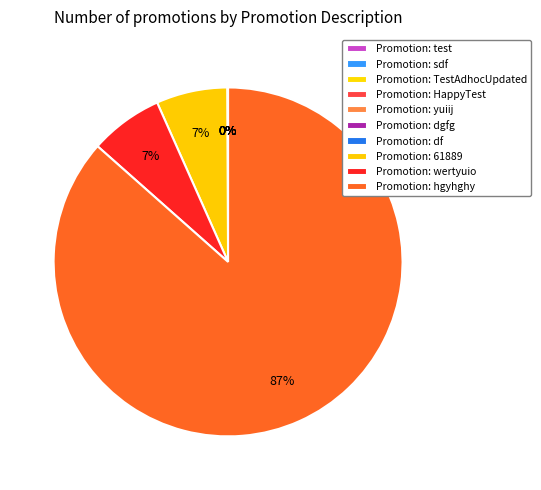

To the nearest percent, what is the difference between the largest and smallest slice percentages?

87%